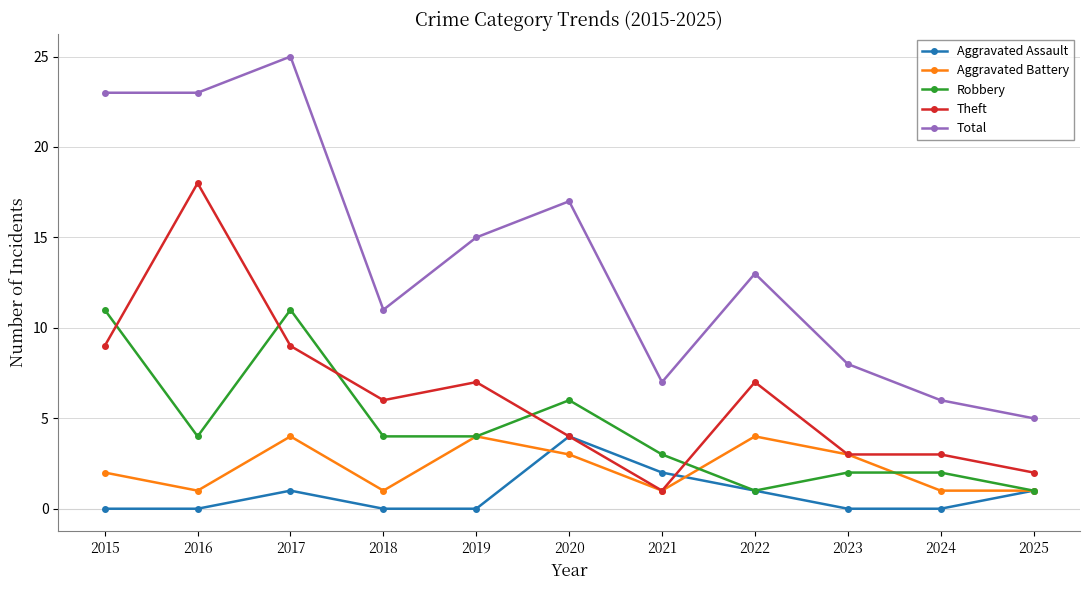

What is the highest value of the Robbery series?

11